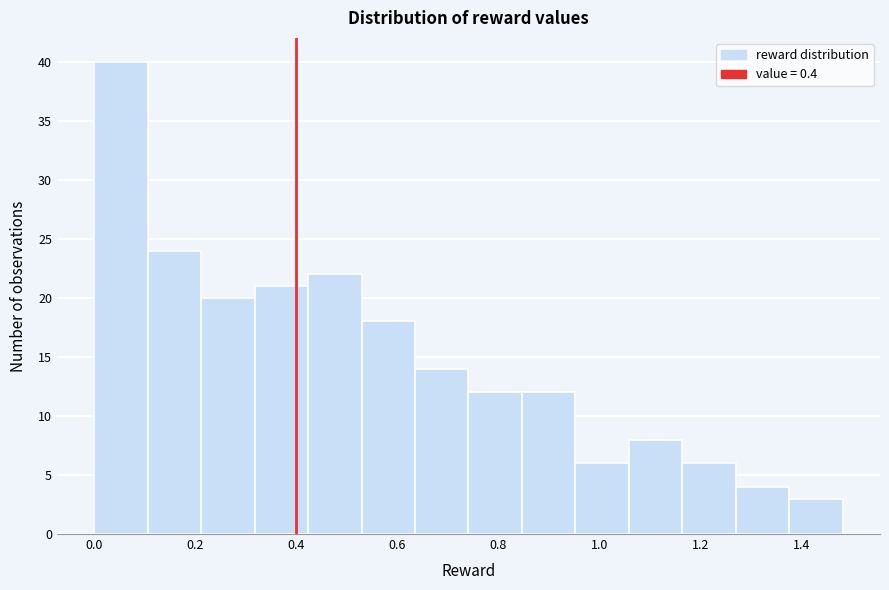

Which range on the x-axis has the tallest bar?

0.00 to 0.10